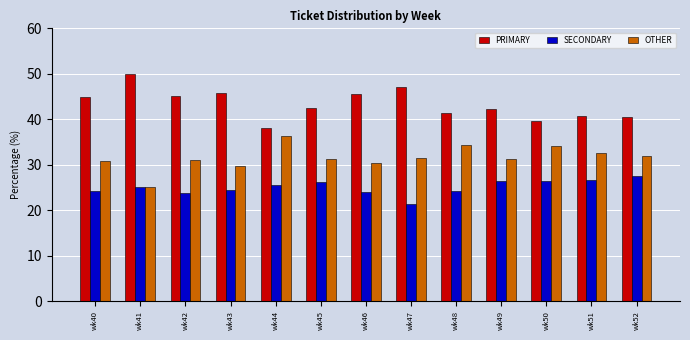

At wk49, list the series in order from largest to smallest.

PRIMARY, OTHER, SECONDARY